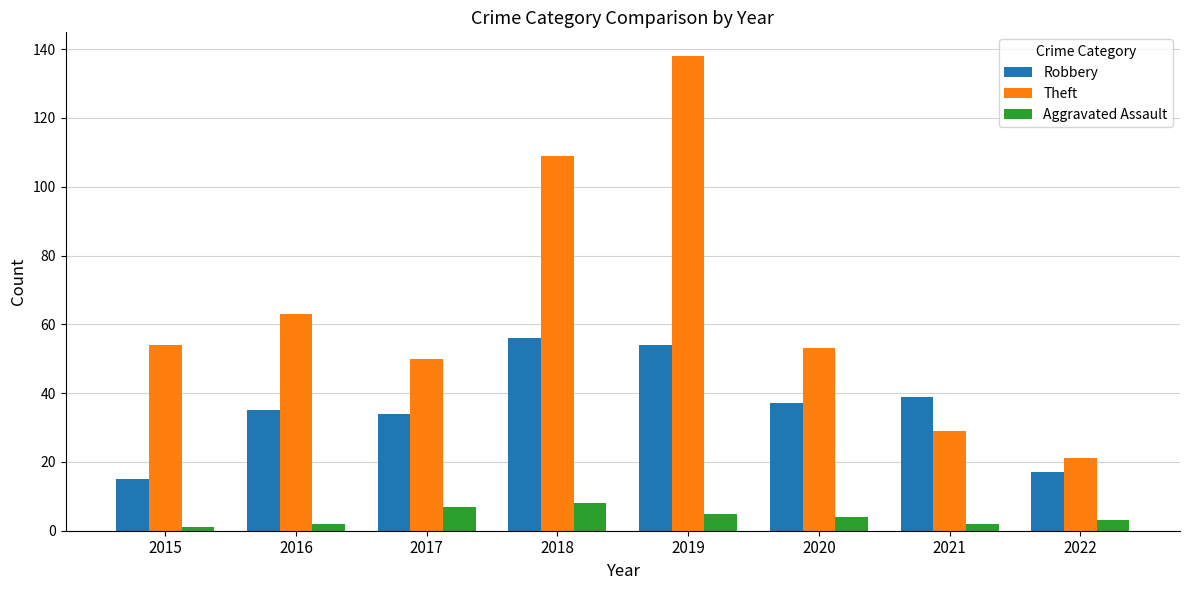

What is the sum of all Theft values?

517